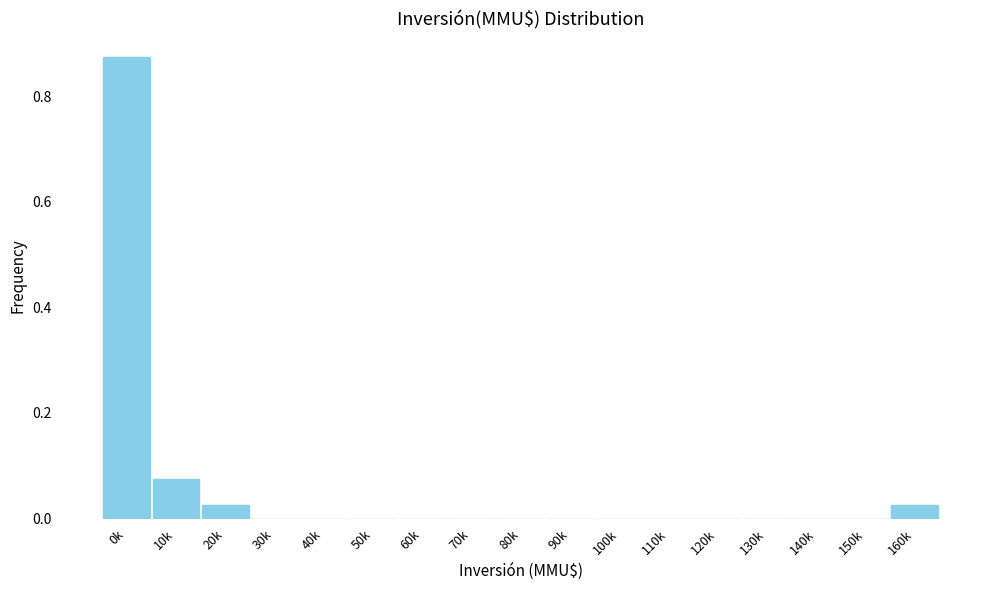

What is the change in value from 0k to 140k?

-0.9